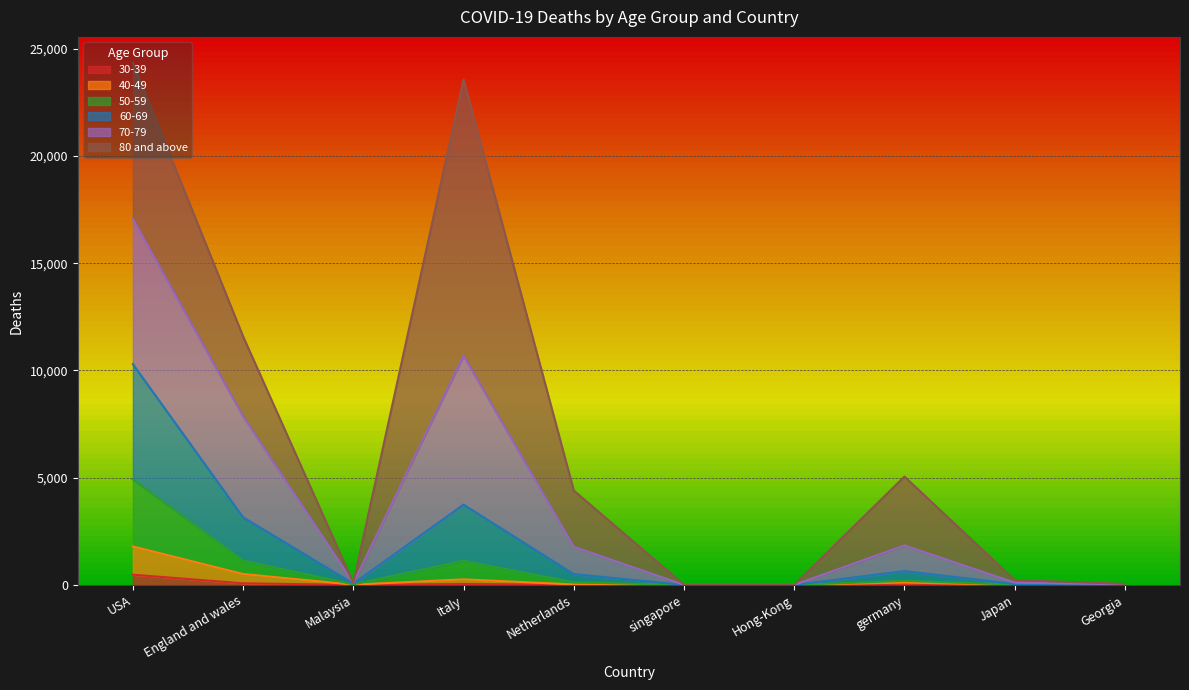

Is it true that 50-59 equals 82 at Netherlands?

False